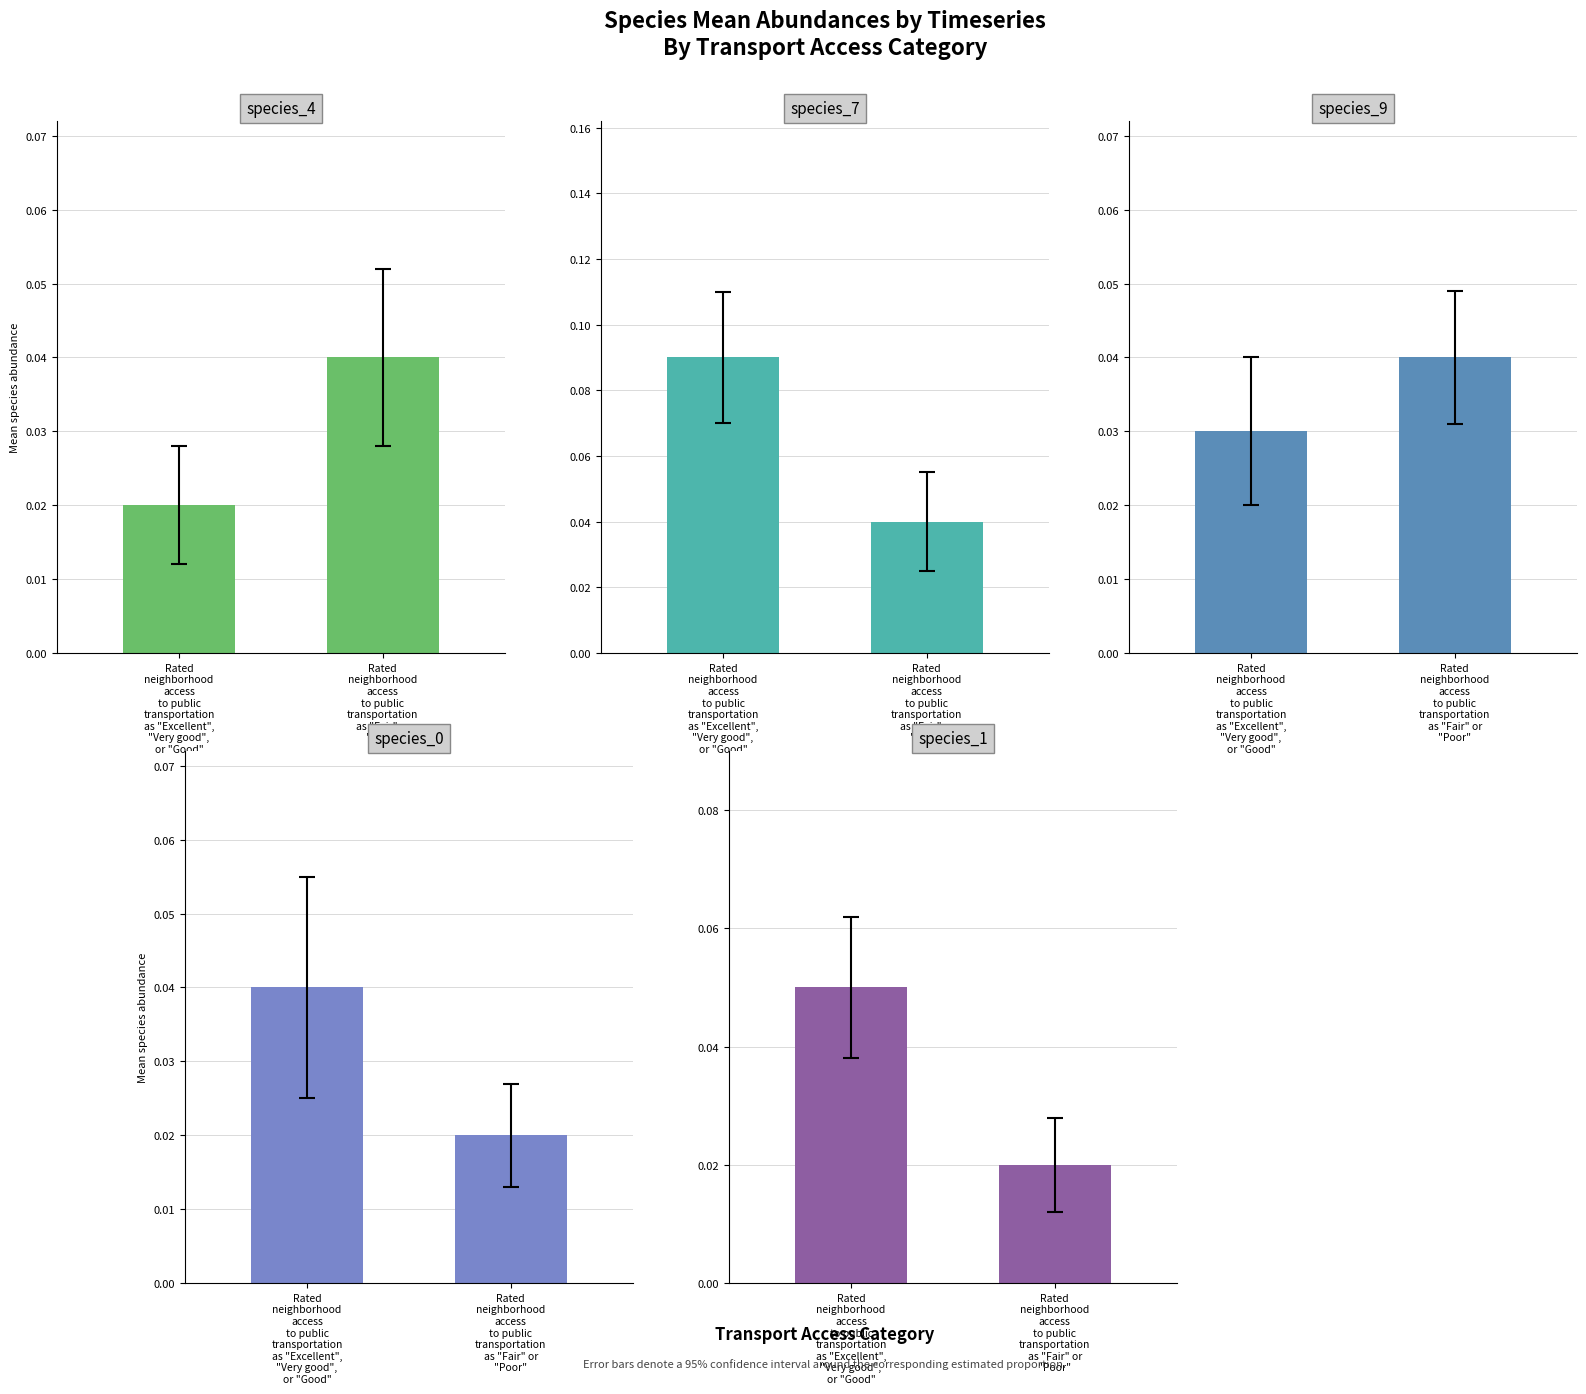

Reading left to right, what are all the values shown in this chart?

species_4: 0.0	0.0
species_7: 0.1	0.0
species_9: 0.0	0.0
species_0: 0.0	0.0
species_1: 0.1	0.0